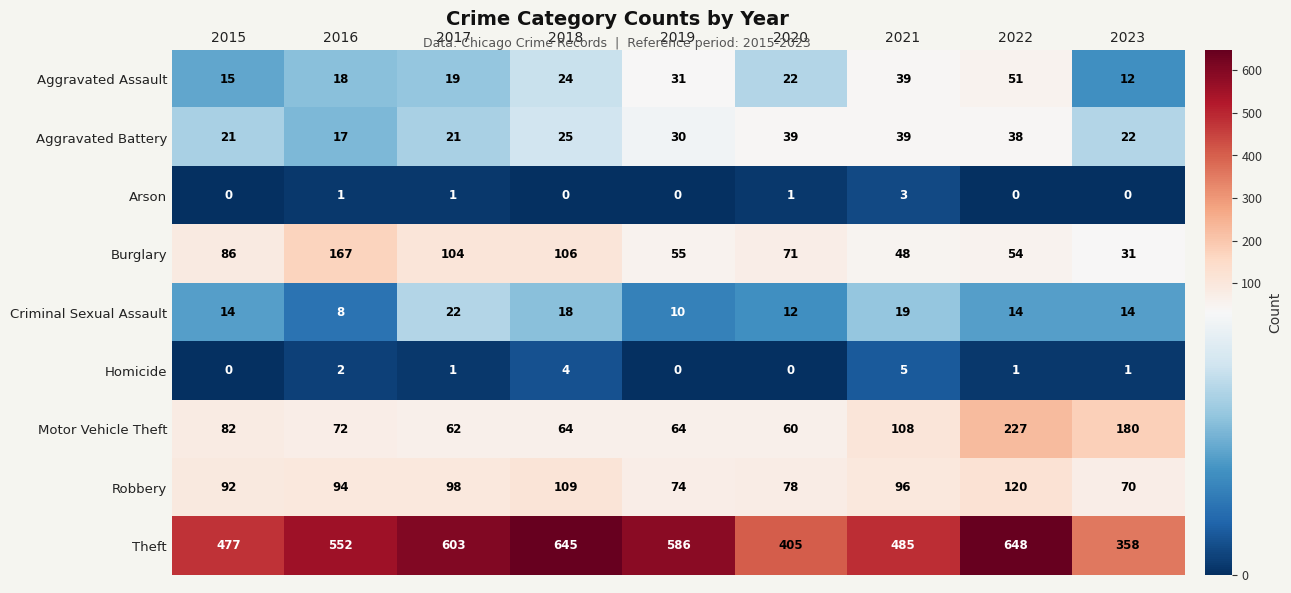

Between 2017 and 2021, which series saw the biggest shift?

Theft